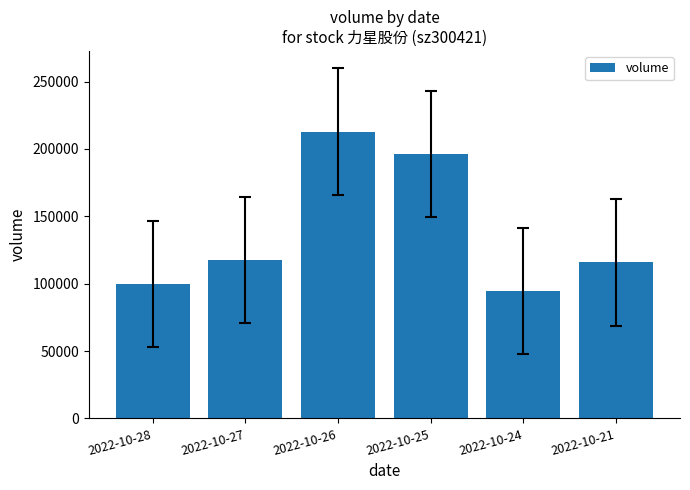

At which category does the chart reach its peak across all series?

2022-10-26